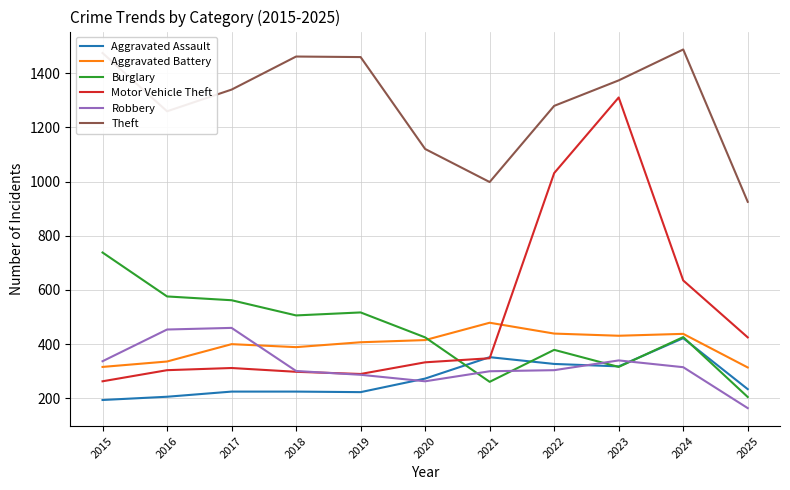

Does the chart display data point markers on the line(s)?

No